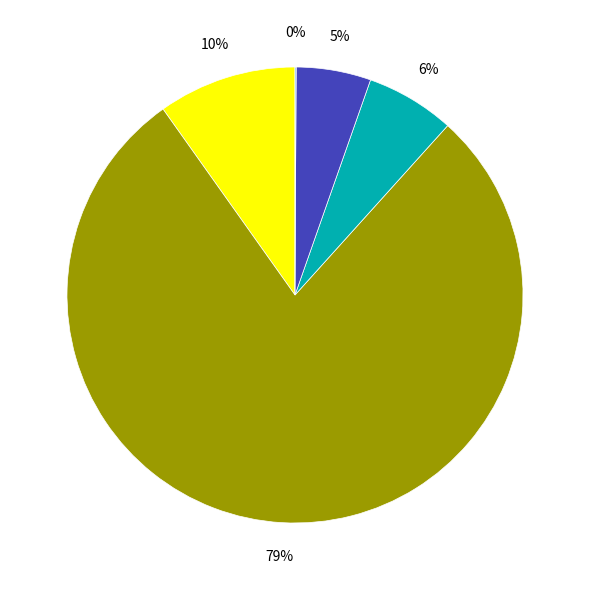

To the nearest percent, what is the average slice percentage?

20%